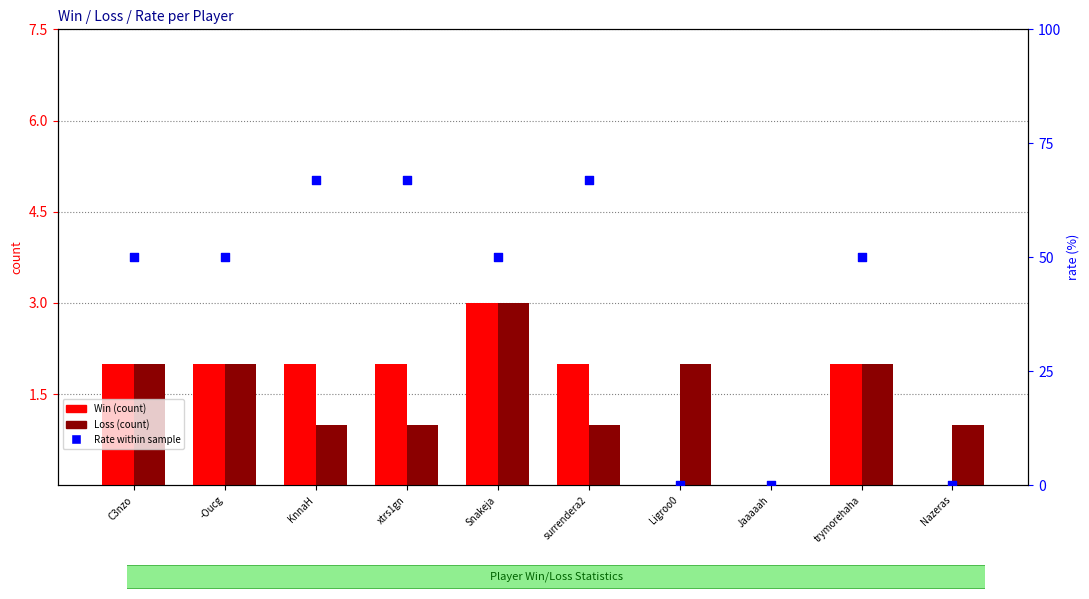

Is the value of Rate (%) at Jaaaaah greater than the value of Loss at Ligroo0?

No